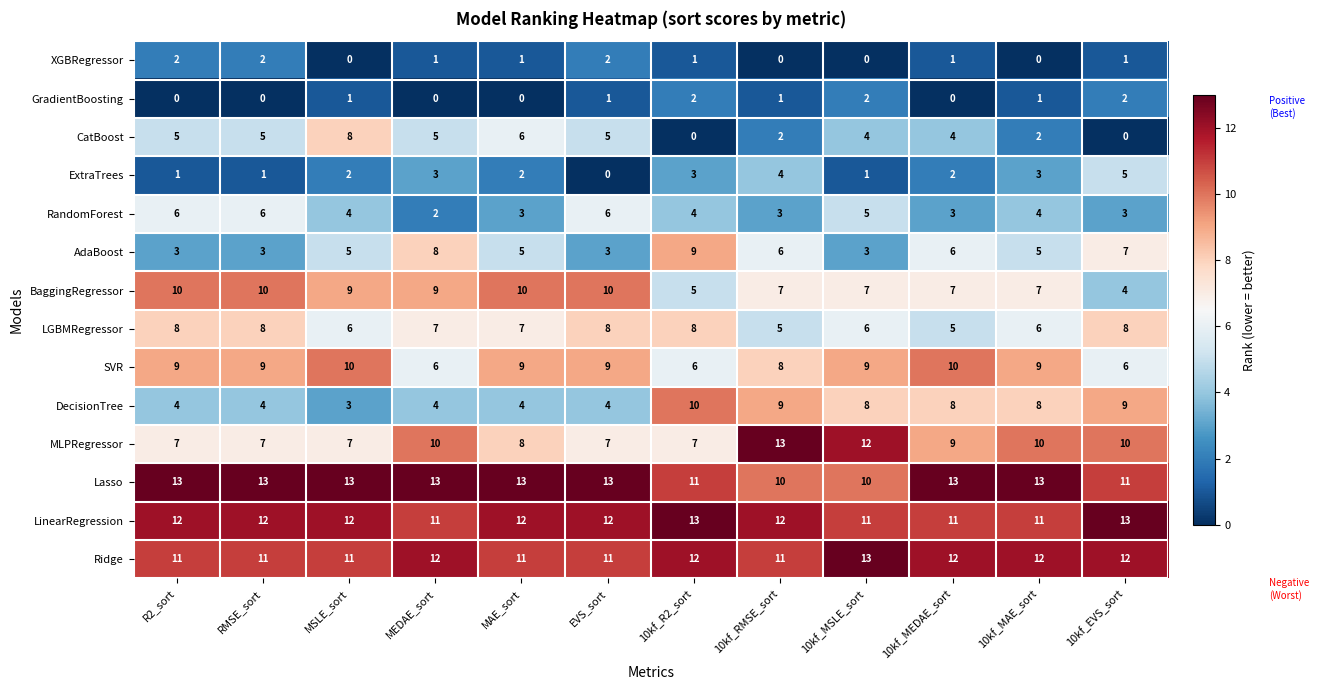

How many Ridge values are between 11 and 12?

11